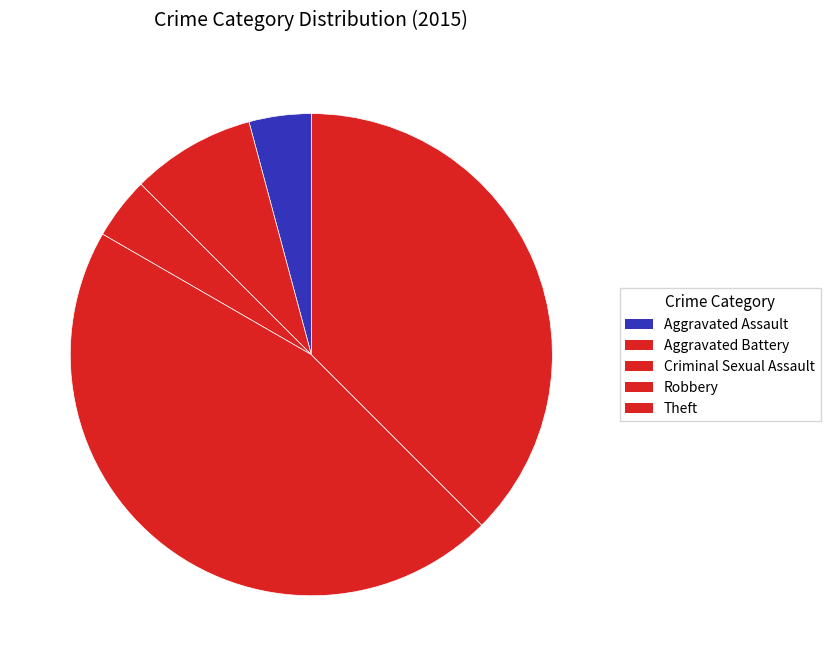

What is the change in value from Aggravated Battery to Robbery?

+9